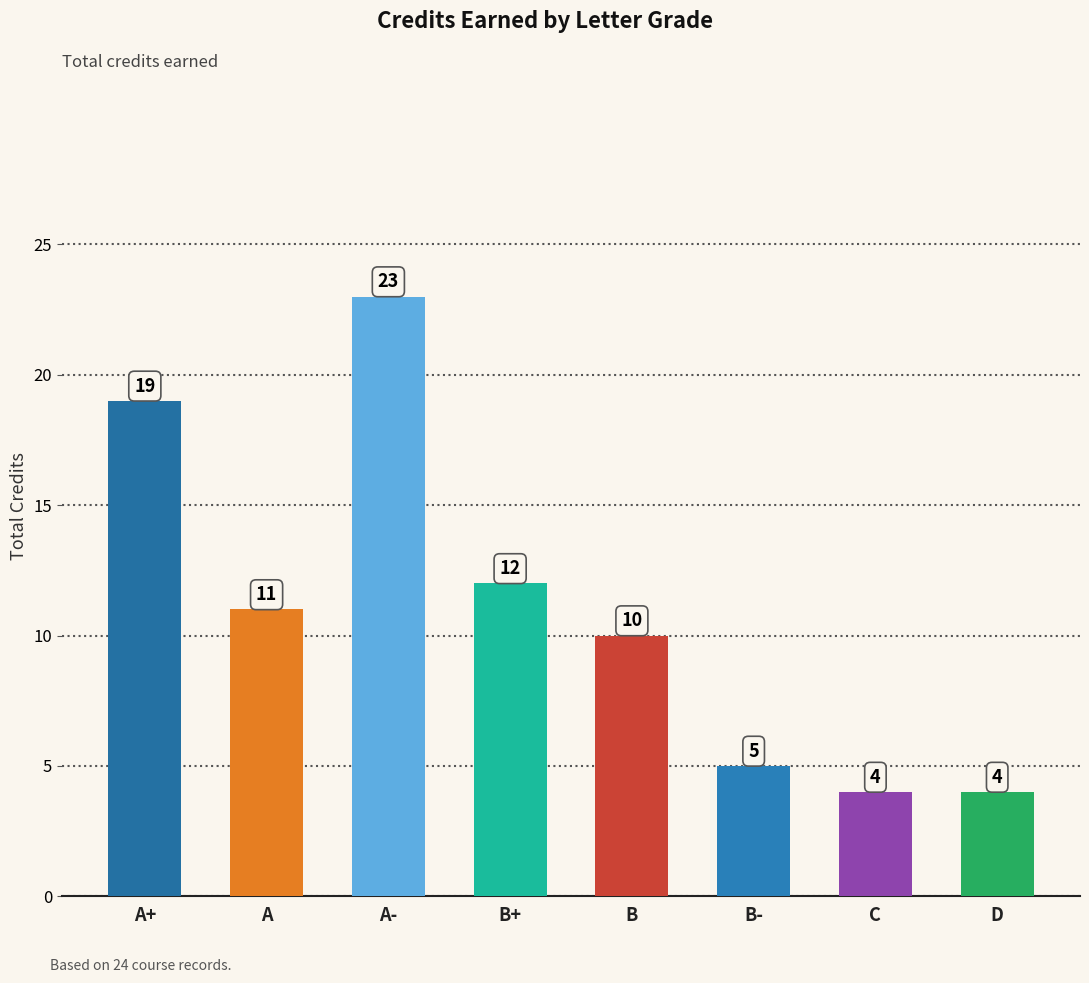

Does the chart contain stacked bars?

No